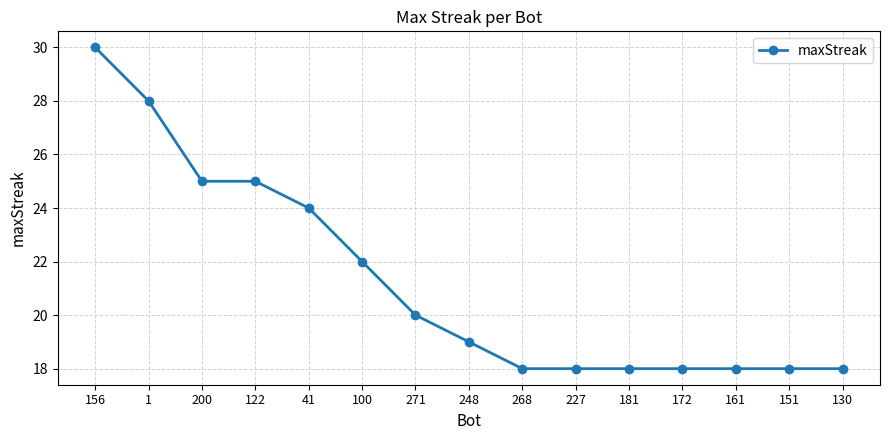

What is the sum of all values?

319